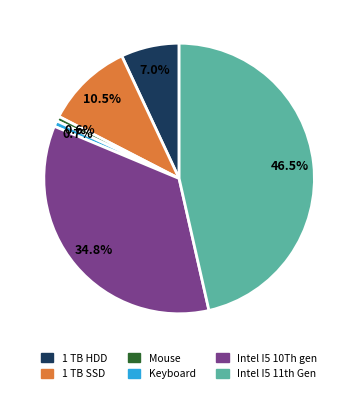

How much of the chart is everything except Mouse?

99.4%